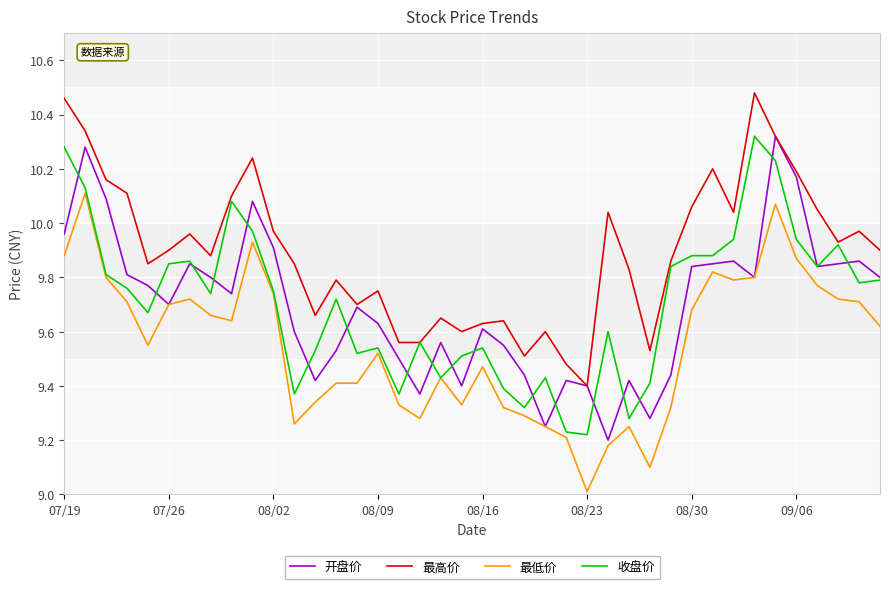

What are all the series names shown in the legend?

开盘价, 最高价, 最低价, 收盘价